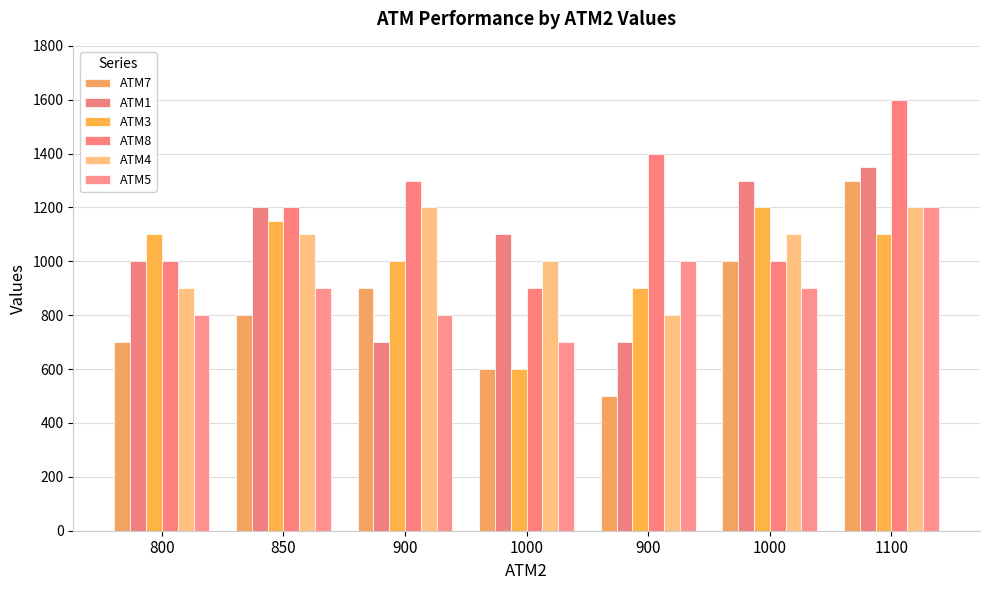

Reading right to left, transcribe all the data shown in this chart.

ATM7: 1300	1000	500	600	900	800	700
ATM1: 1350	1300	700	1100	700	1200	1000
ATM3: 1100	1200	900	600	1000	1150	1100
ATM8: 1600	1000	1400	900	1300	1200	1000
ATM4: 1200	1100	800	1000	1200	1100	900
ATM5: 1200	900	1000	700	800	900	800